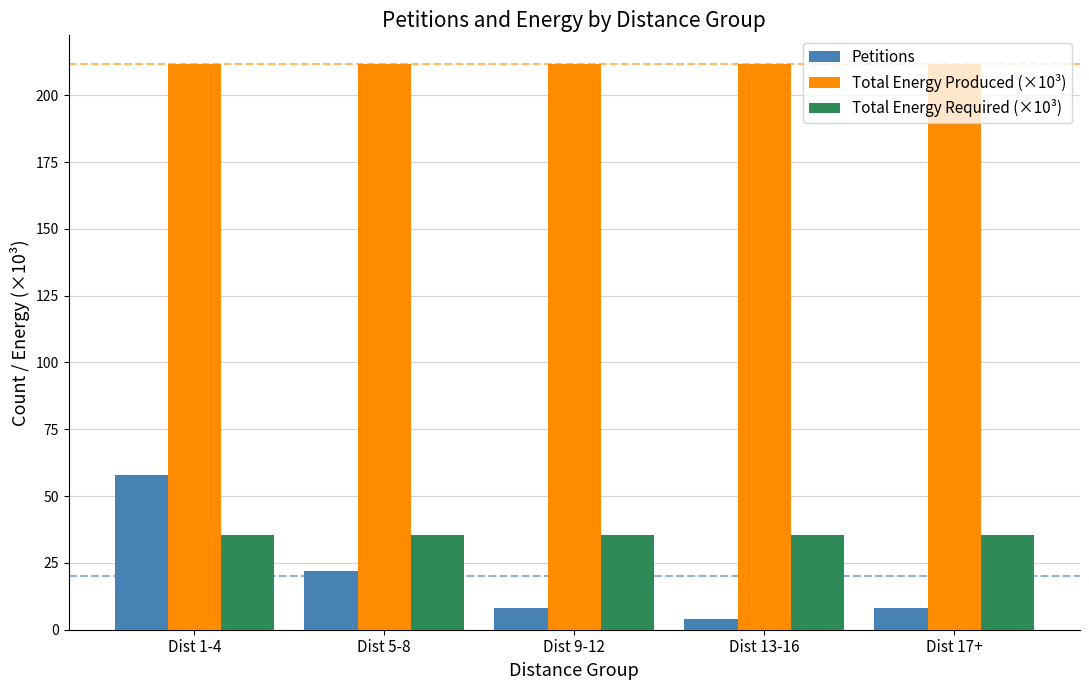

What position from the left is Dist 17+?

5